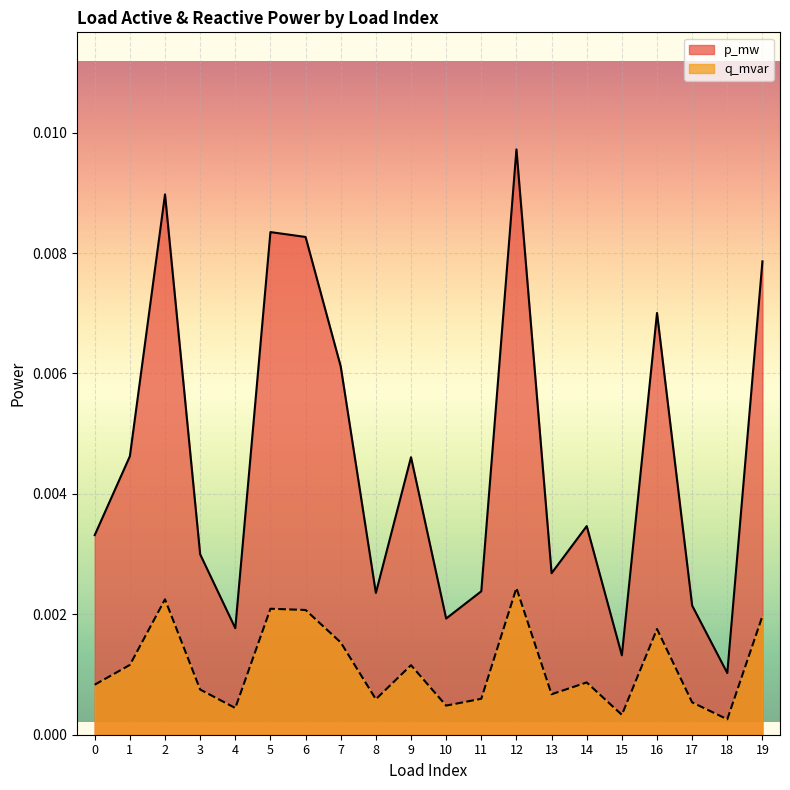

How many lines are shown in the chart?

2